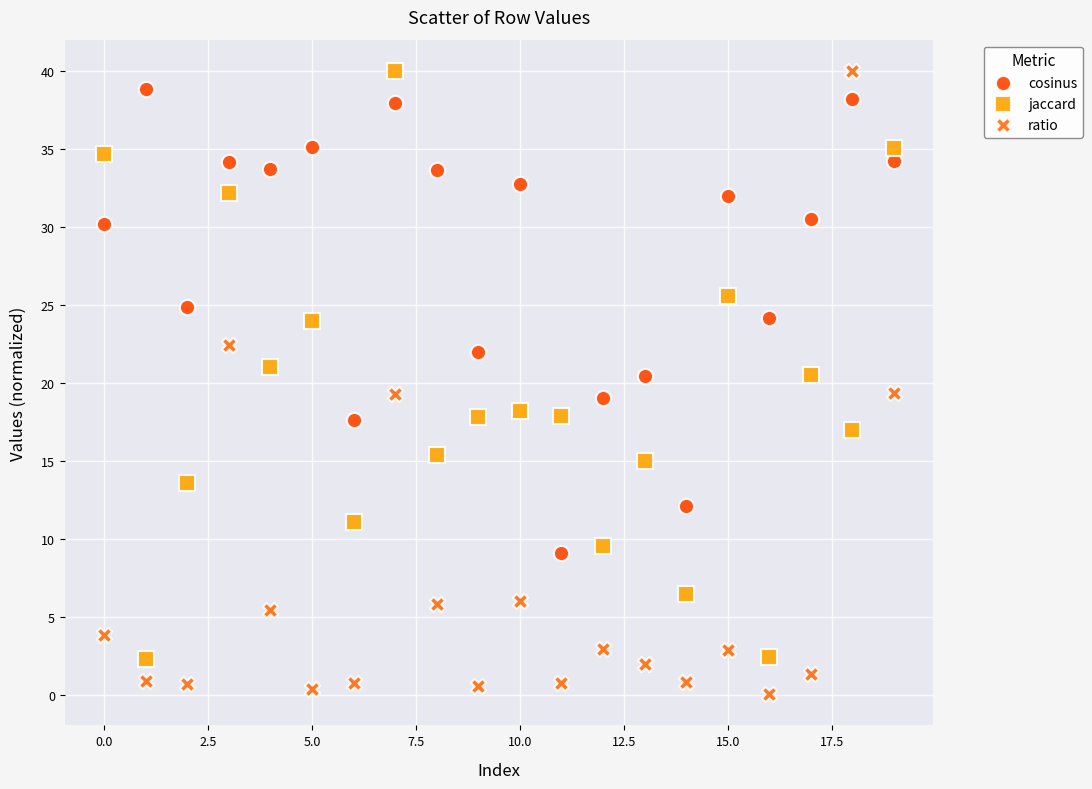

Which series contains the lowest Y value?

ratio